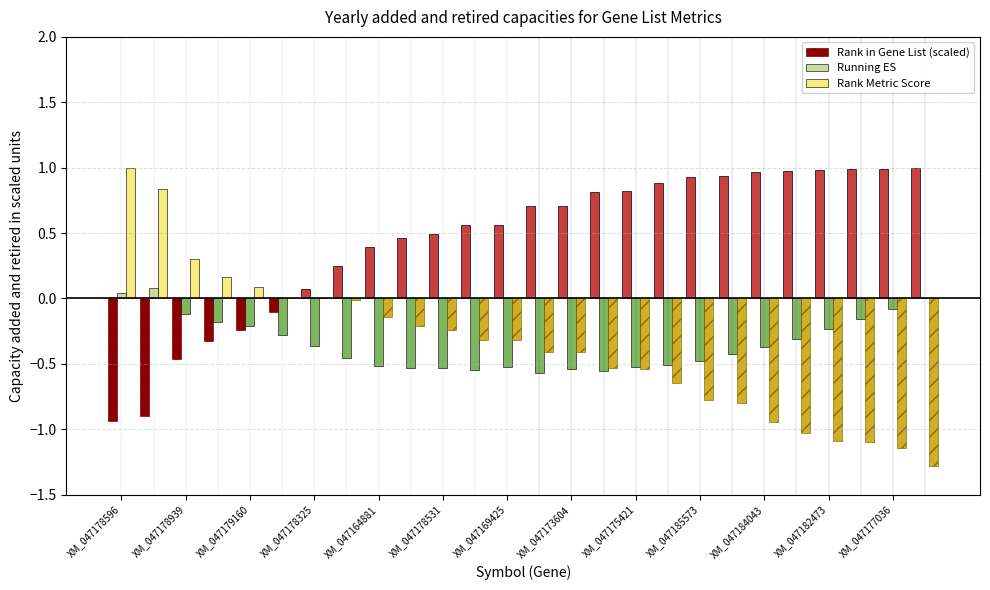

What is the greatest value displayed?

1.0